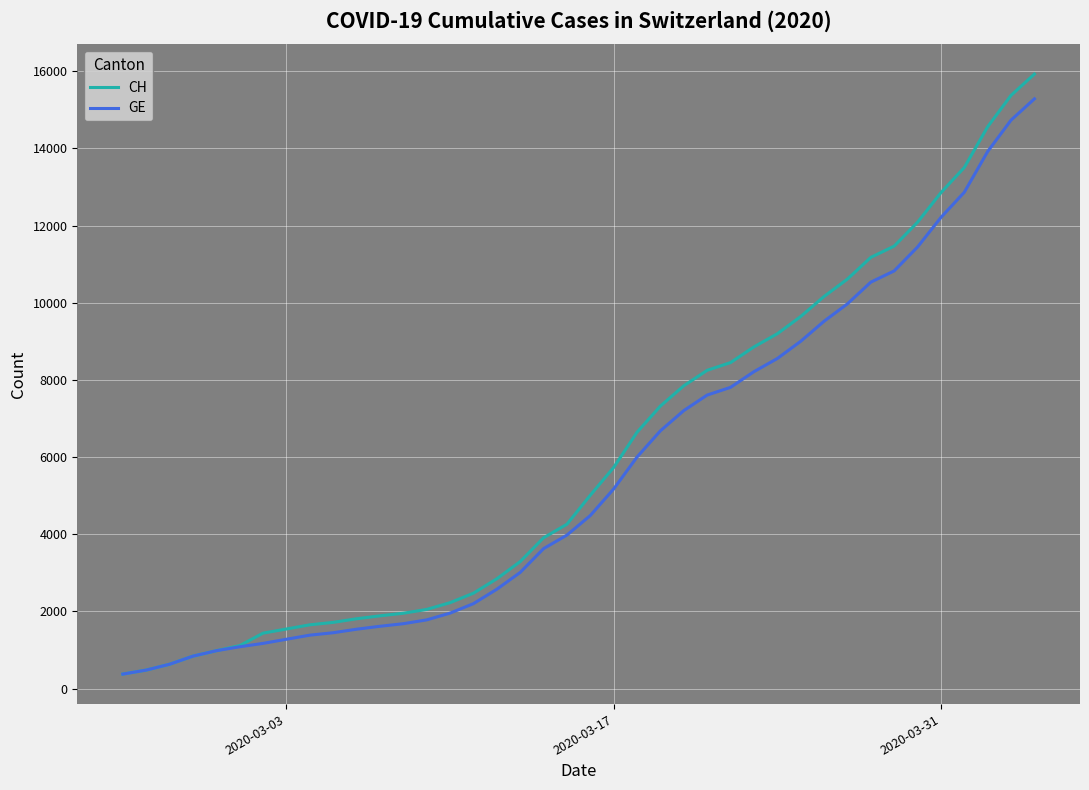

Which series has the widest spread of values?

CH